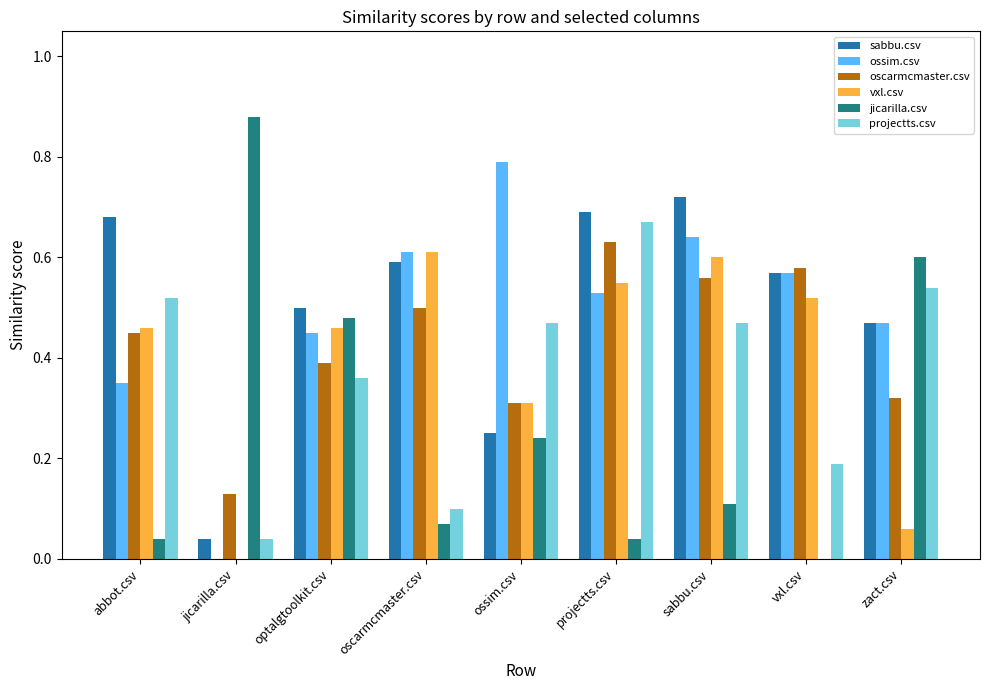

How many positive values does the vxl.csv series have?

8